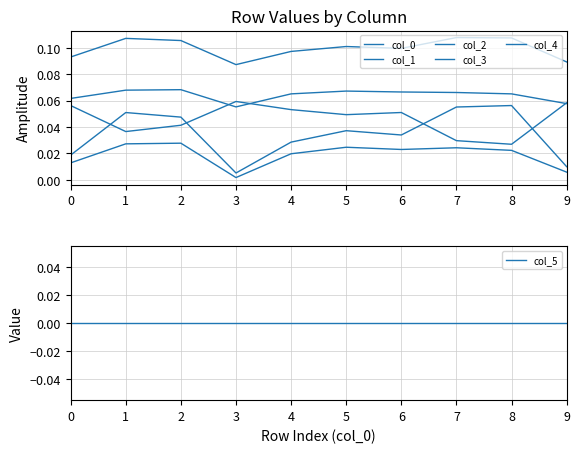

The value of col_2 at 3 is 0.0. True or false?

False